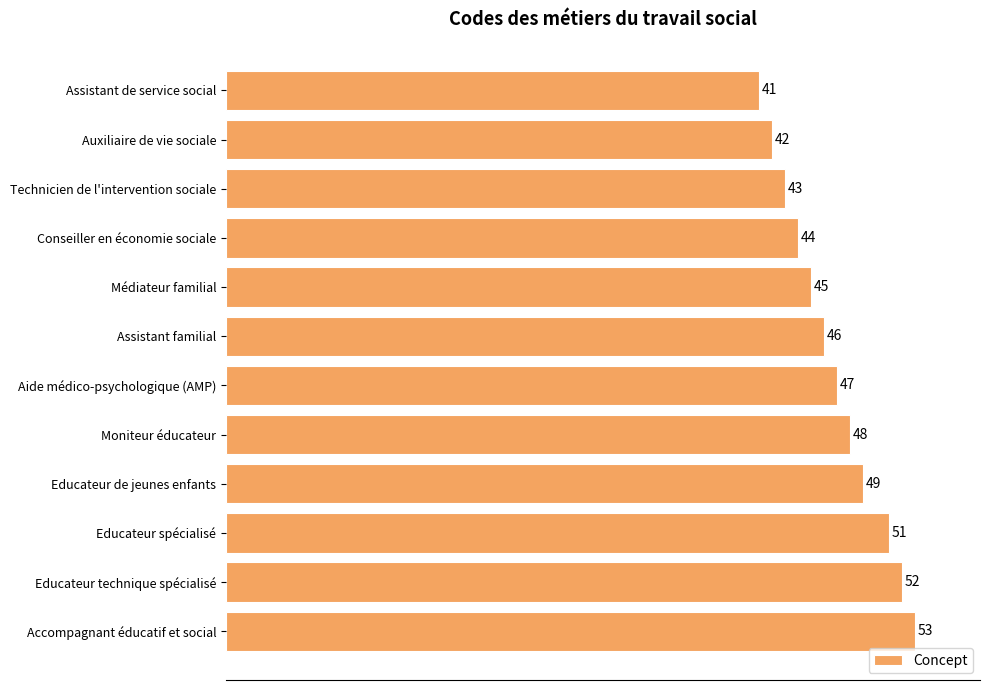

How many series are shown in this chart?

1